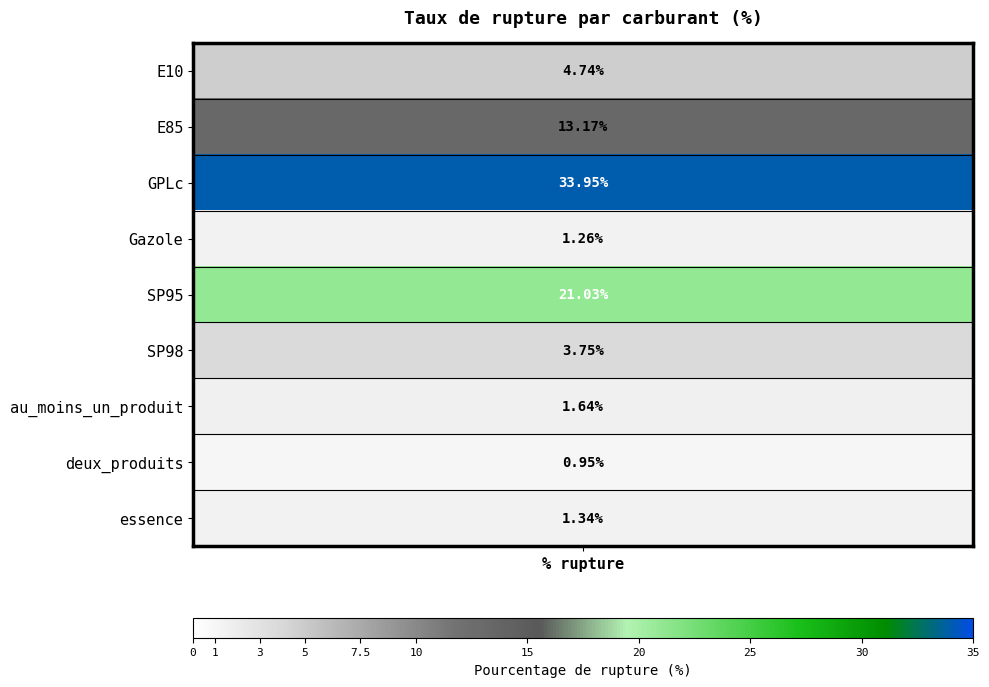

At which label is the value closest to 17?

E85